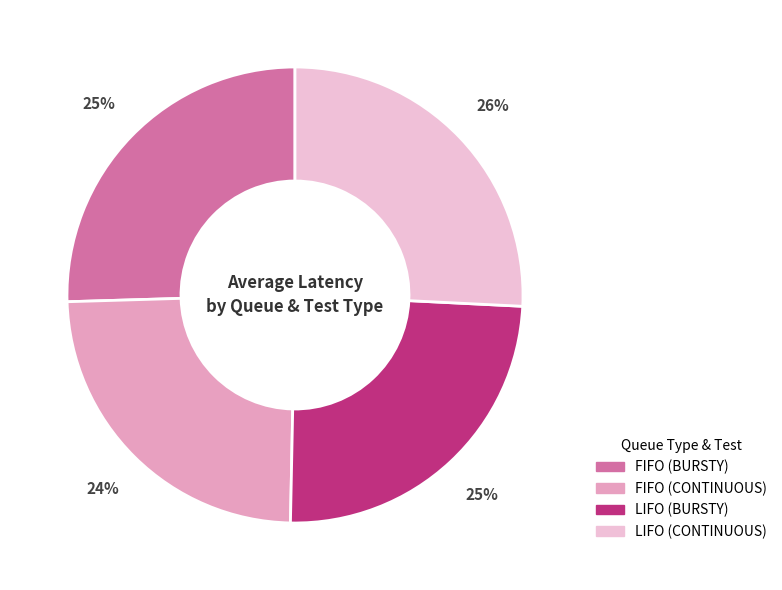

Does FIFO (BURSTY) account for over 50% of the chart?

No